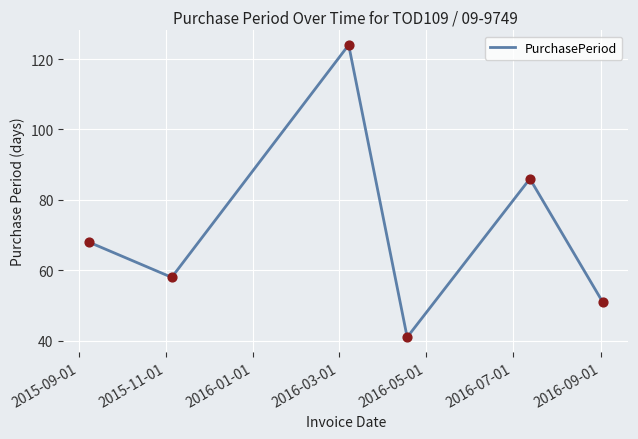

What is the sum of all values?

428